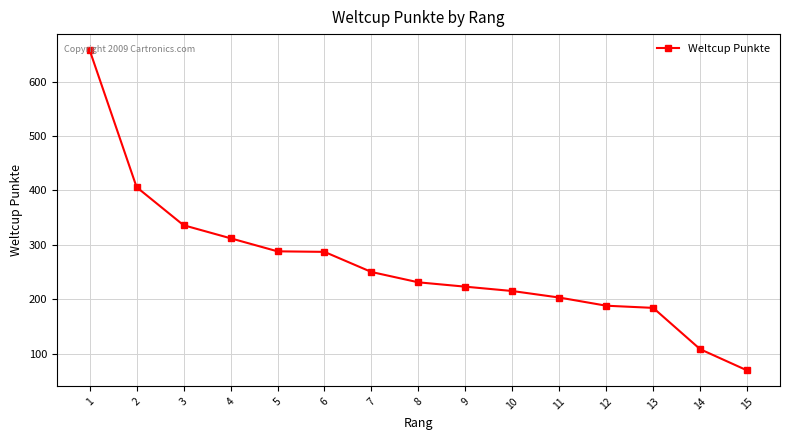

What is the minimum value shown in the chart?

69